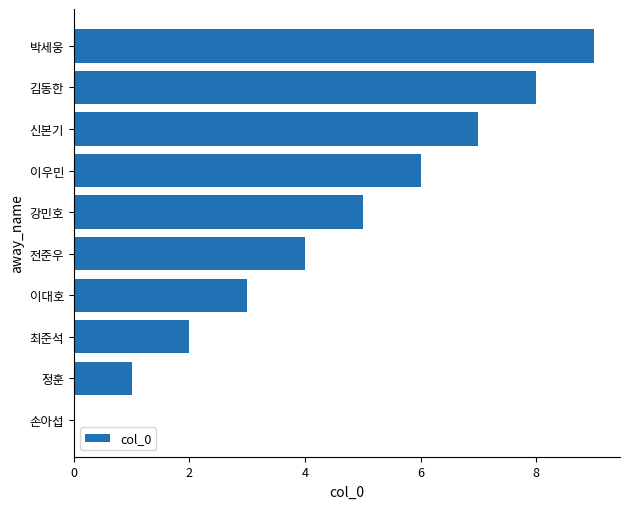

True or false: the data shows 2 at 박세웅.

False